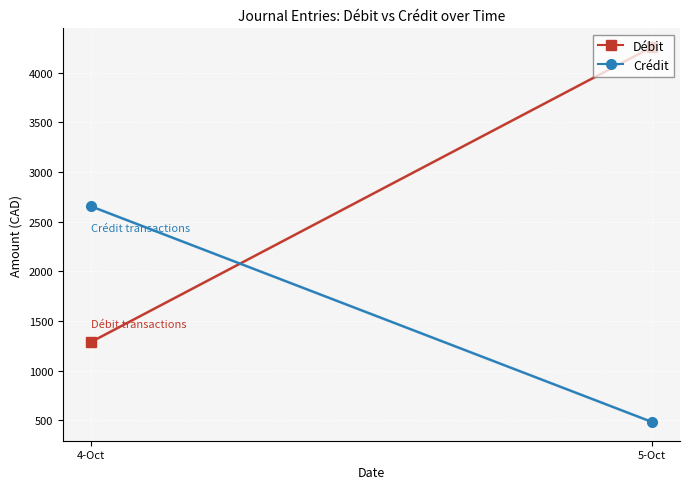

What is the difference between the maximum and minimum values in the Débit series?

2970.2